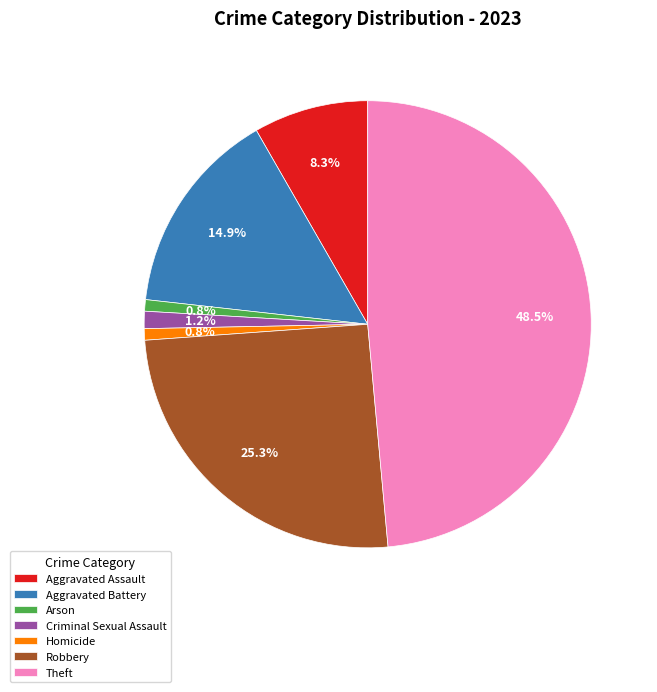

Which has a higher value, Aggravated Assault or Robbery?

Robbery